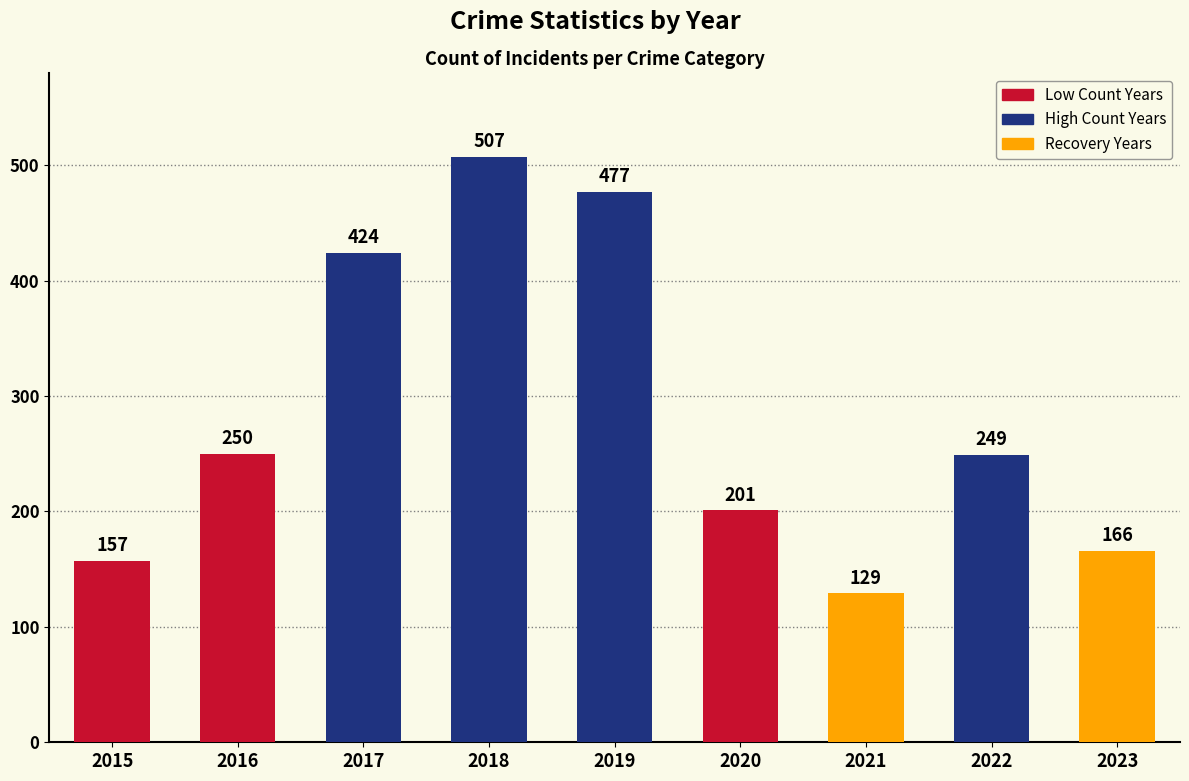

List the labels in order of value, largest first.

2018, 2019, 2017, 2016, 2022, 2020, 2023, 2015, 2021